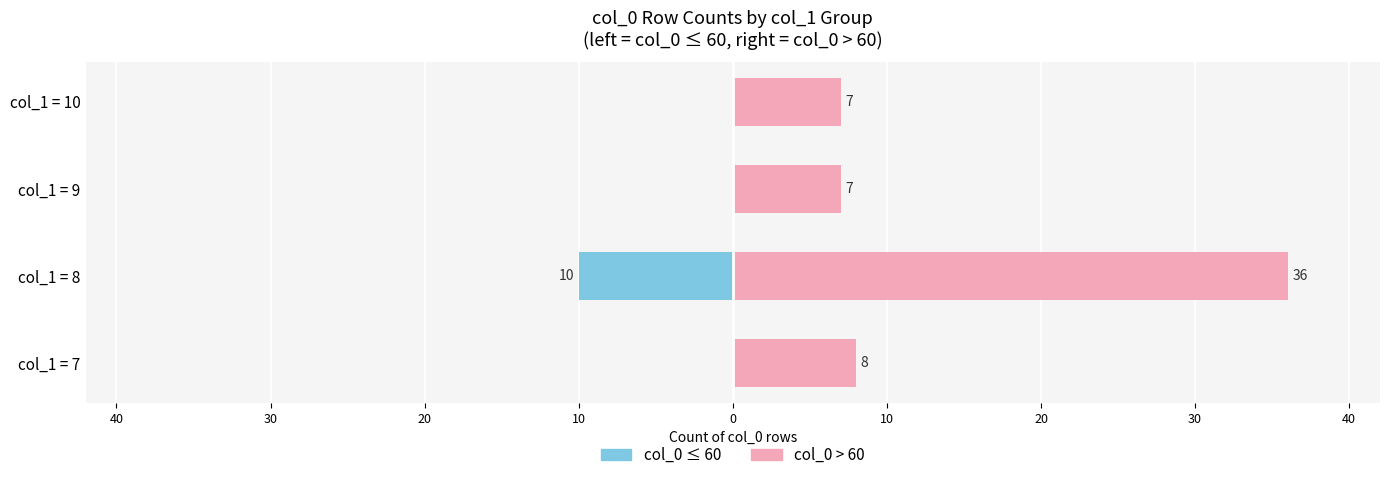

Between col_1 = 7 and col_1 = 9, which series saw the biggest shift?

col_0 > 60